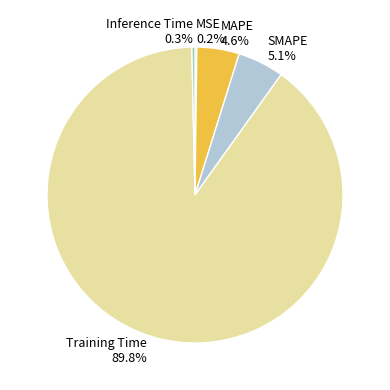

Is there any slice that represents more than half of the pie?

Yes